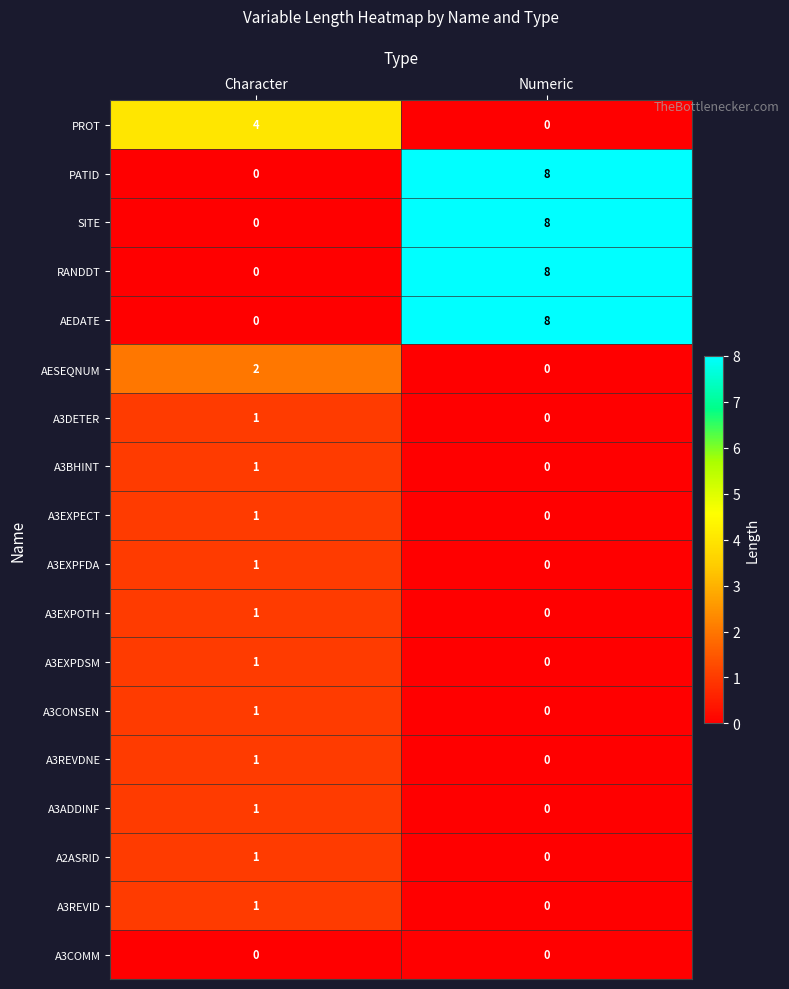

At which category is the sum across all series the highest?

Numeric